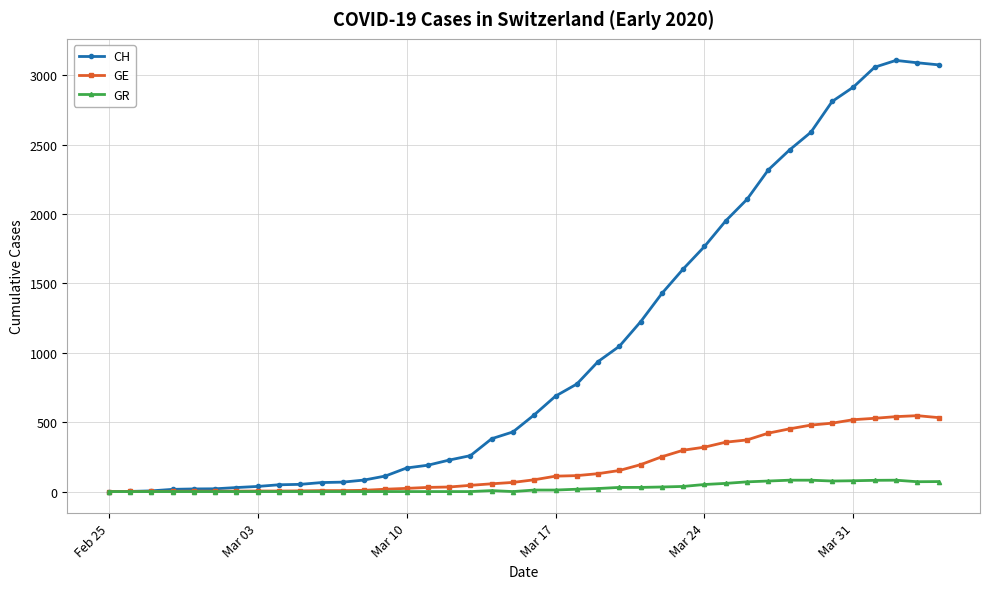

What is the greatest value displayed?

3107